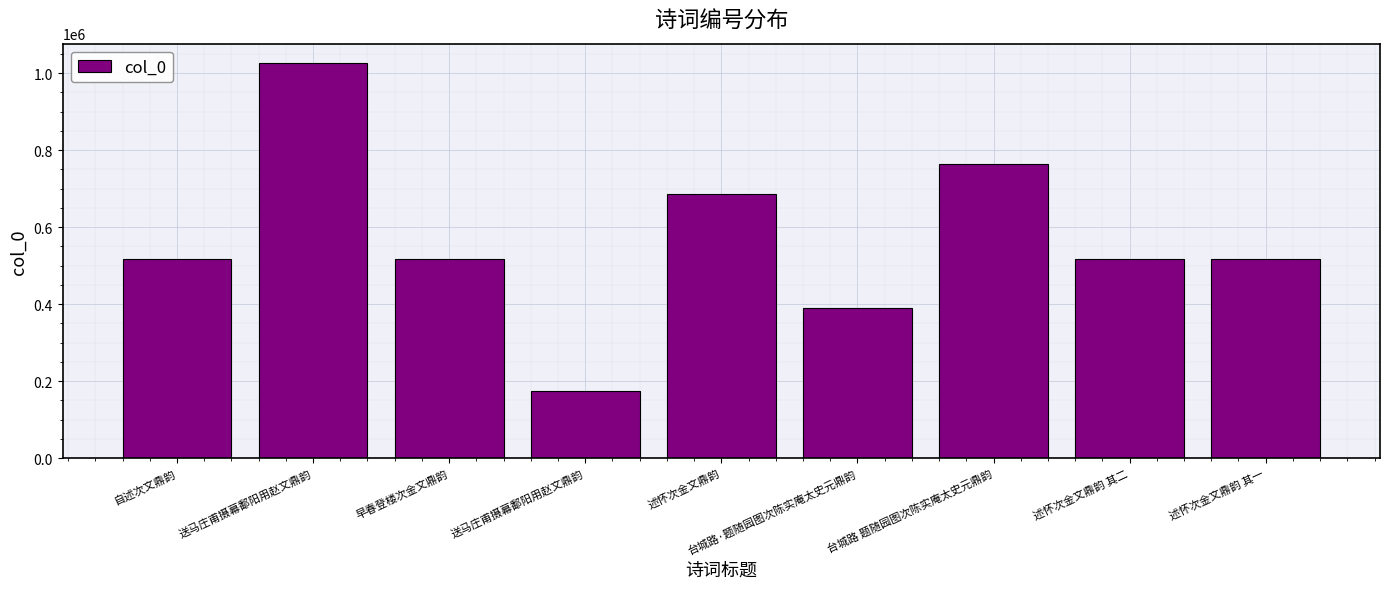

Does the chart contain stacked bars?

No